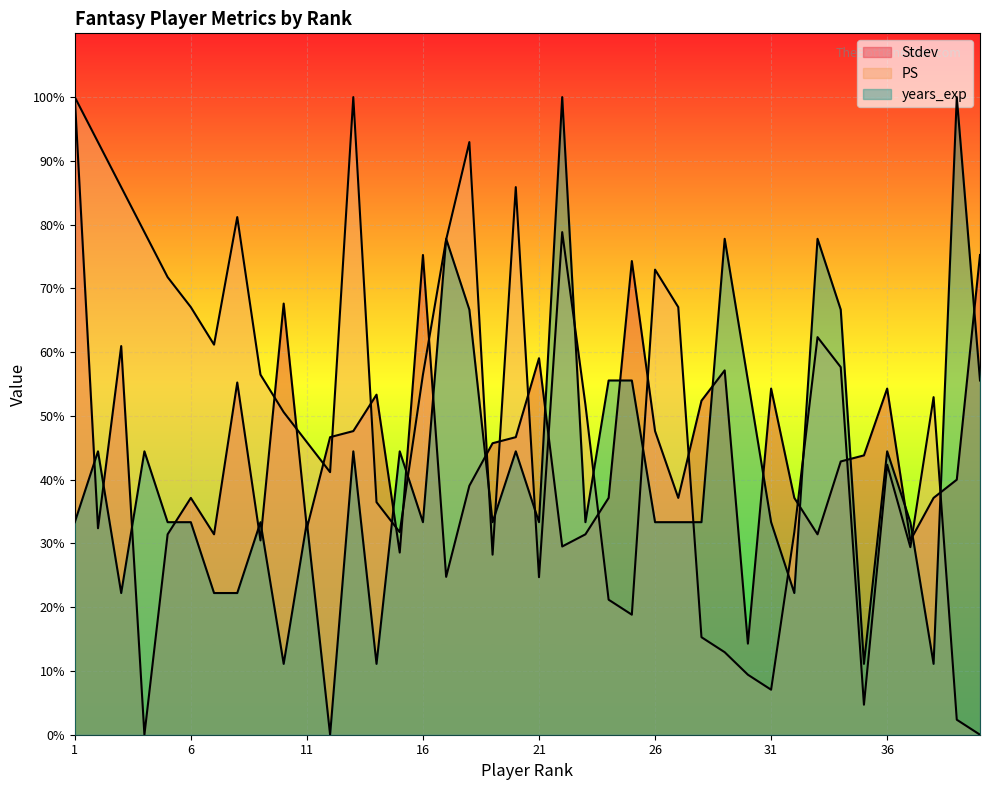

True or false: PS and Stdev cross at least once.

True